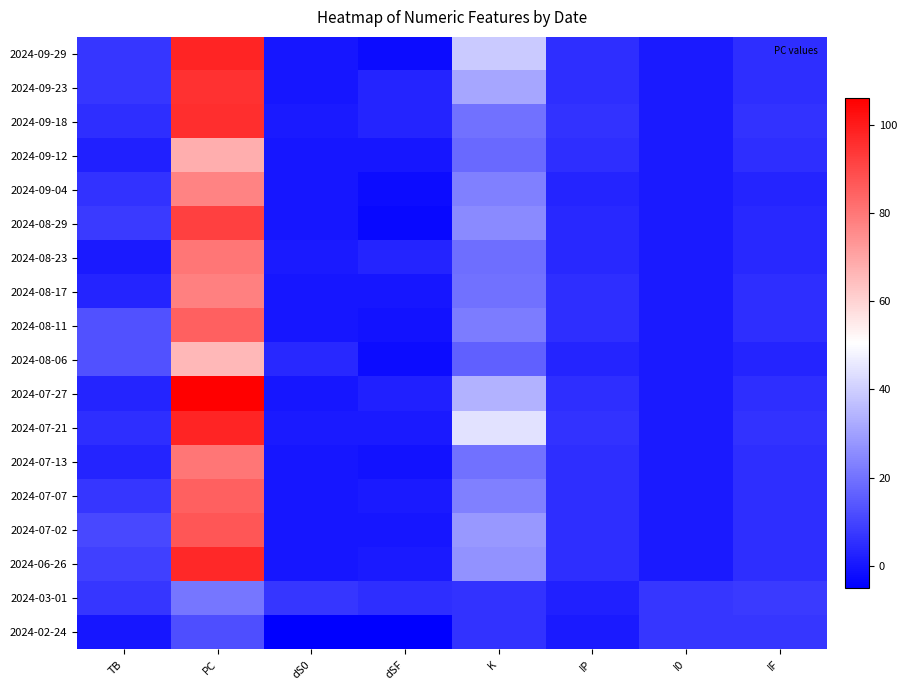

Rank the series at dS0 from lowest to highest value.

2024-02-24, 2024-09-29, 2024-09-23, 2024-09-12, 2024-09-04, 2024-08-29, 2024-08-17, 2024-08-11, 2024-07-27, 2024-07-13, 2024-07-07, 2024-07-02, 2024-06-26, 2024-09-18, 2024-08-23, 2024-07-21, 2024-08-06, 2024-03-01